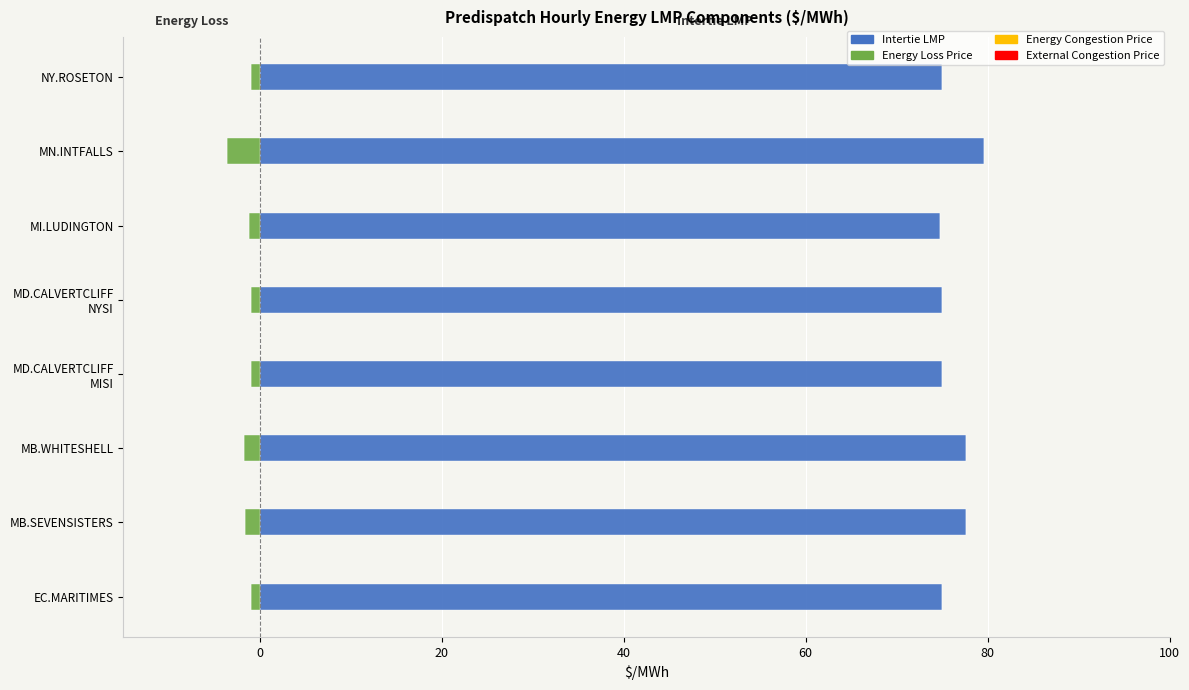

How many values in the Intertie LMP series are below 75?

1